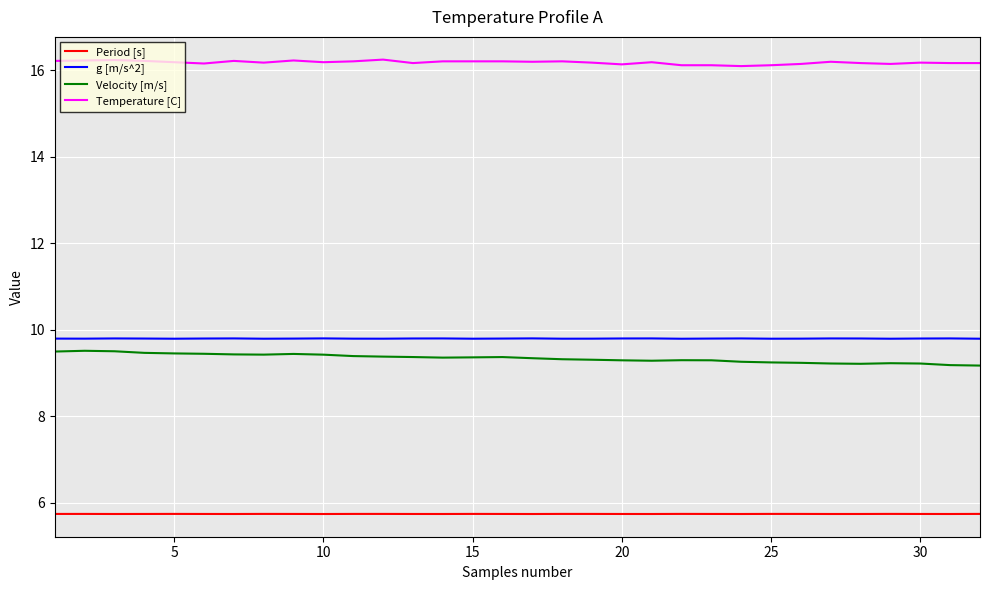

How many lines are shown in the chart?

4